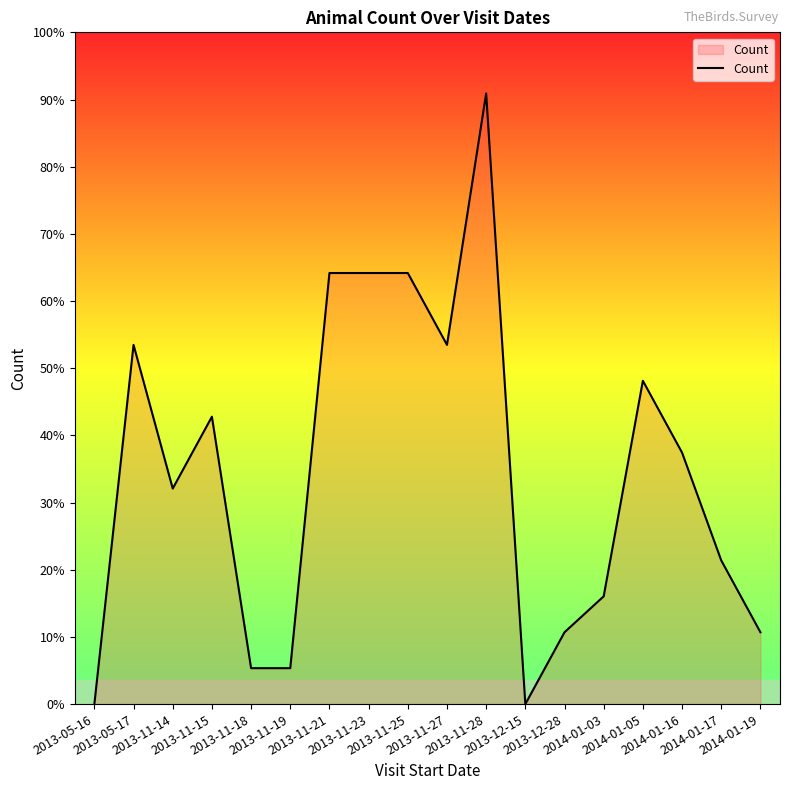

What is the difference between the maximum and second lowest values?

17